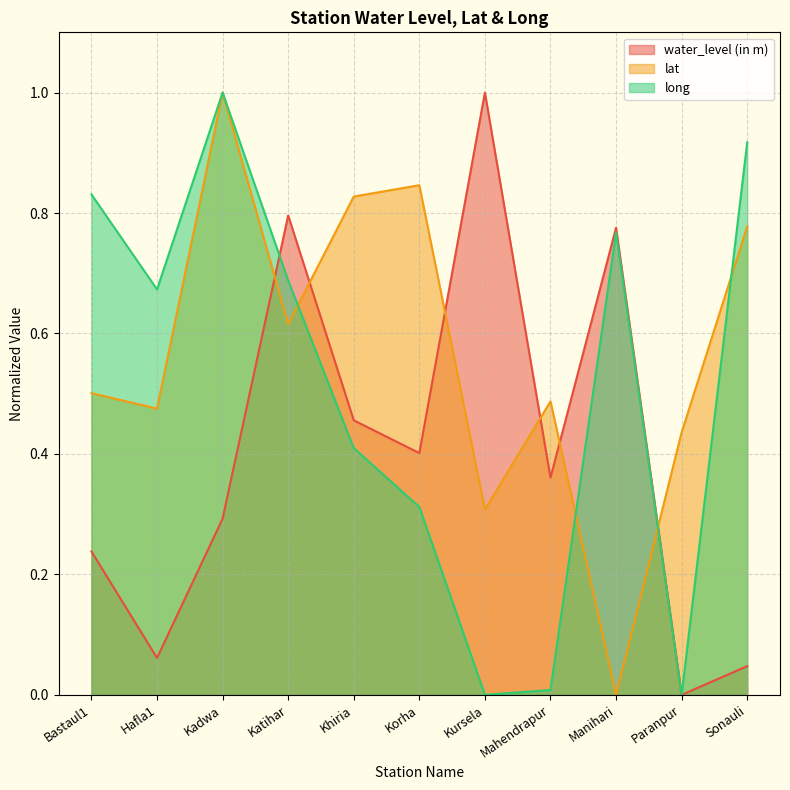

What is the total value across all series at Korha?

1.6